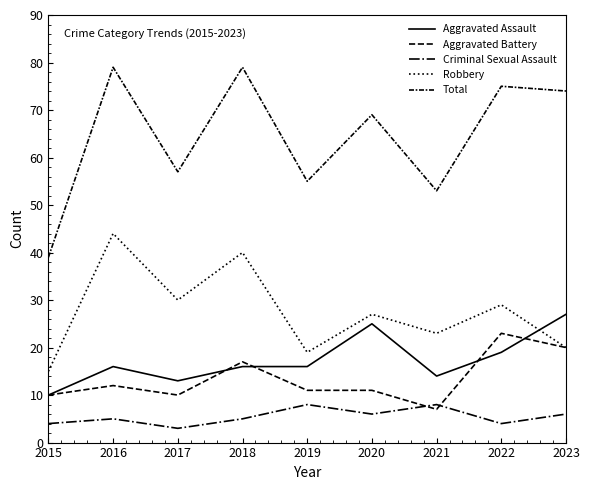

Is this an area chart (filled region under the line)?

No